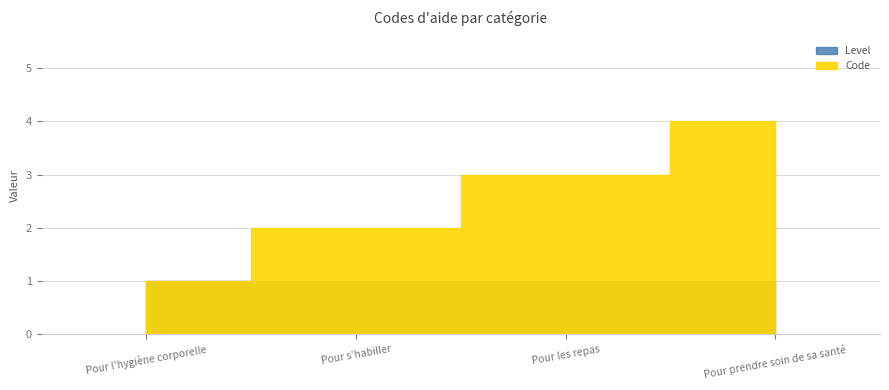

How many values are between 2 and 4?

3